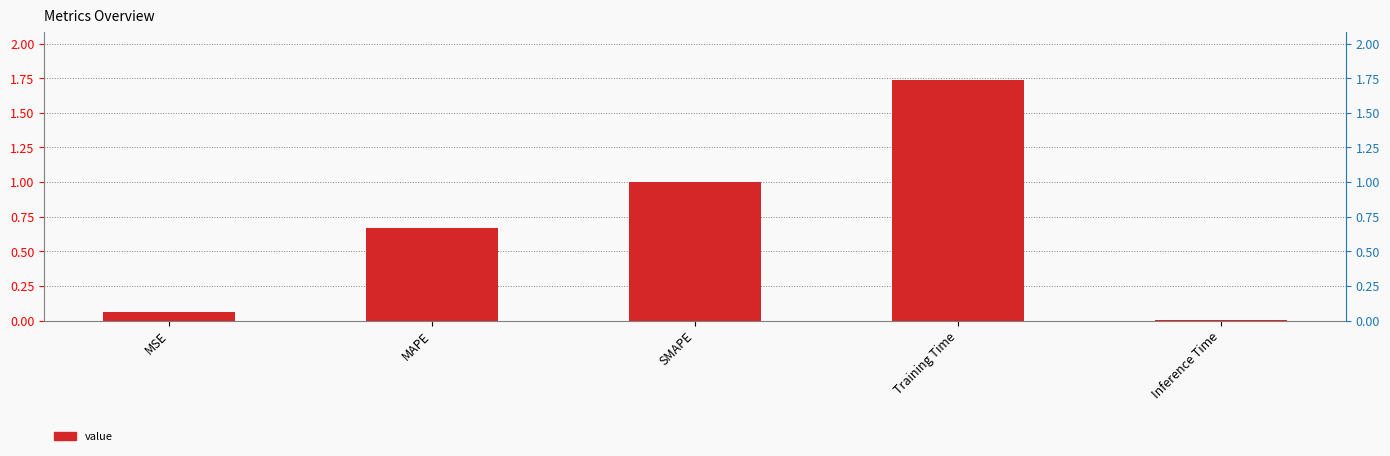

What is the label of the 4th bar from the left?

Training Time